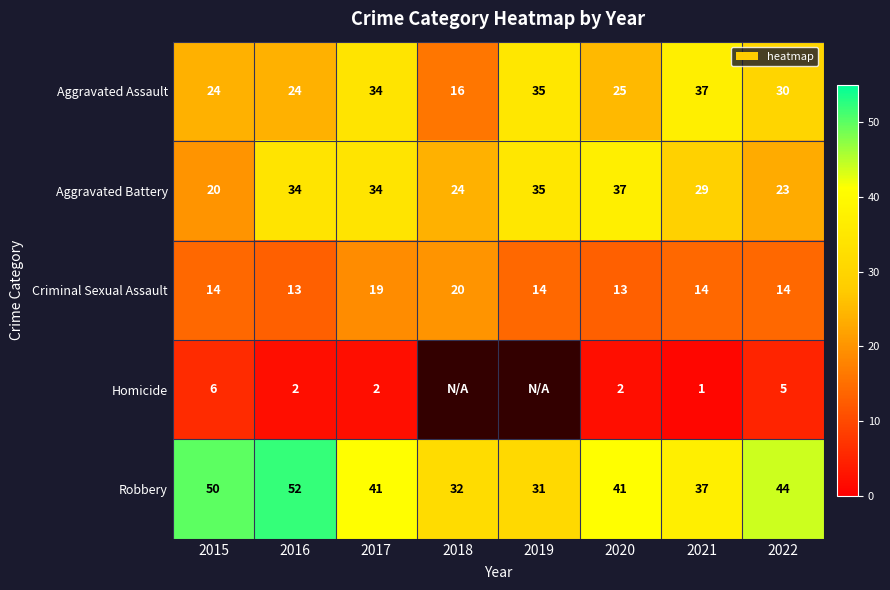

The value of Homicide at 2021 is 2. True or false?

False